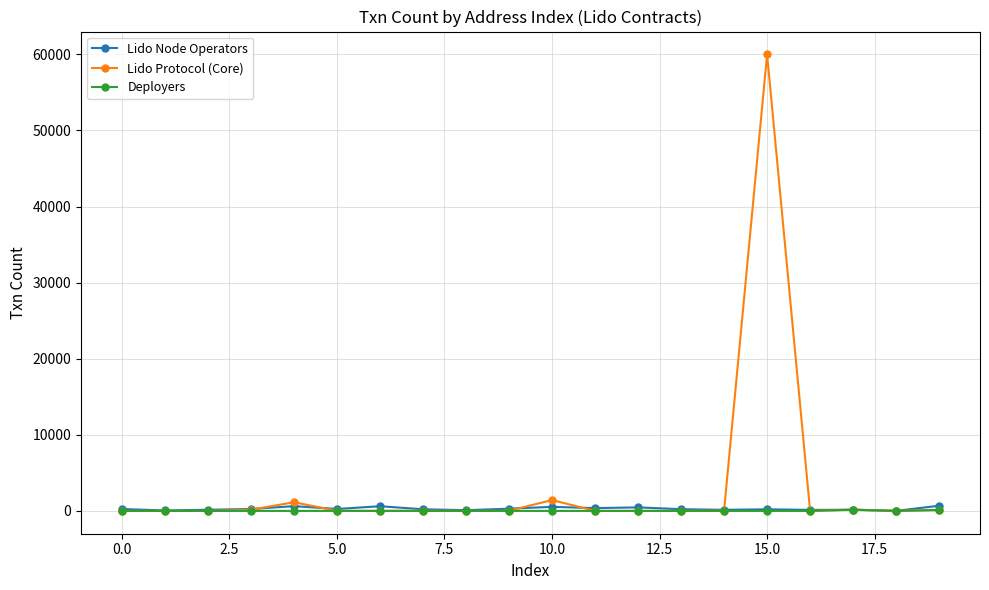

Which series has the largest total across all categories?

Lido Protocol (Core)